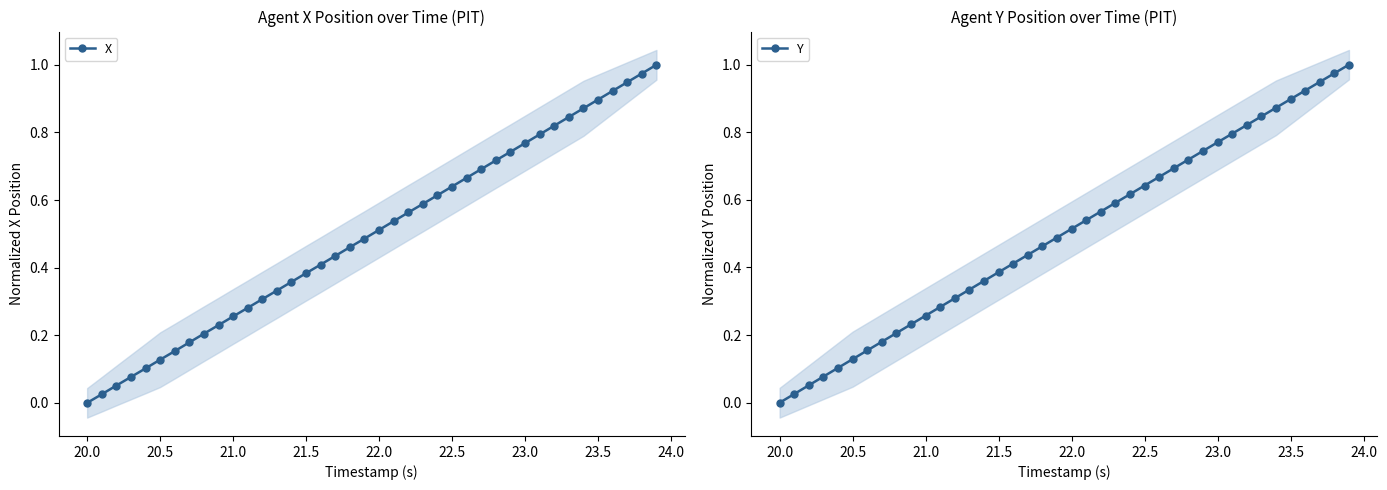

True or false: X has more than 2 points higher than both neighbors.

False